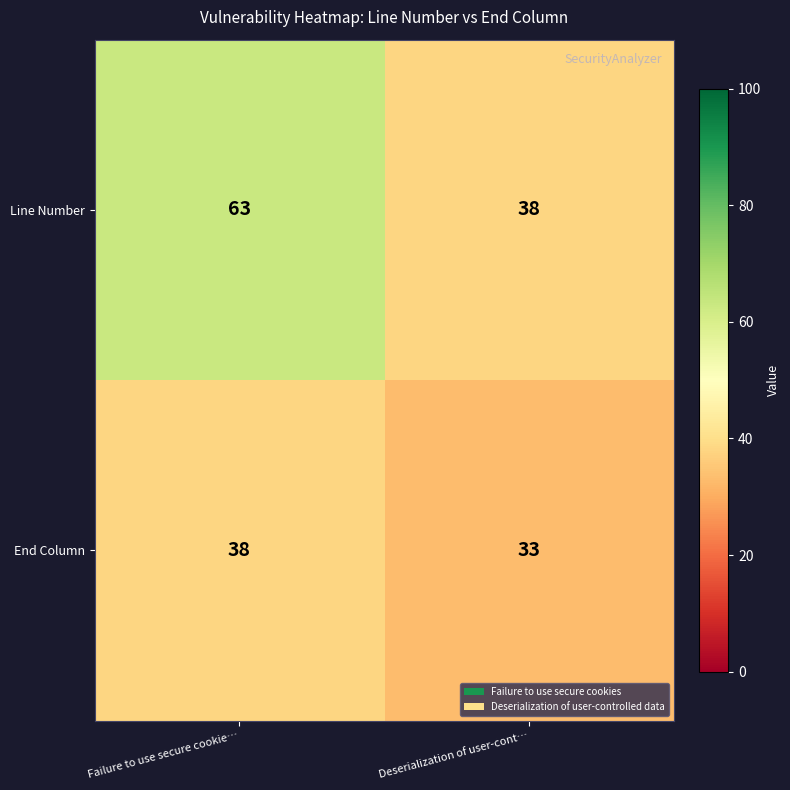

The value of Line Number at Deserialization of user-cont… is 52. True or false?

False